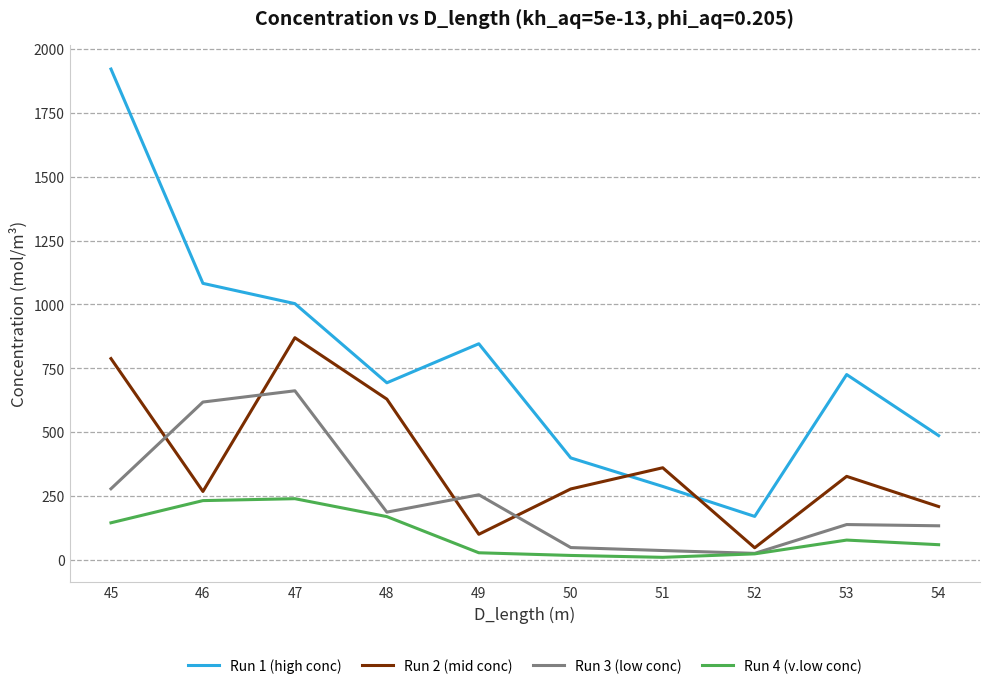

What is the difference between the maximum and minimum values in the Run 2 (mid conc) series?

822.1